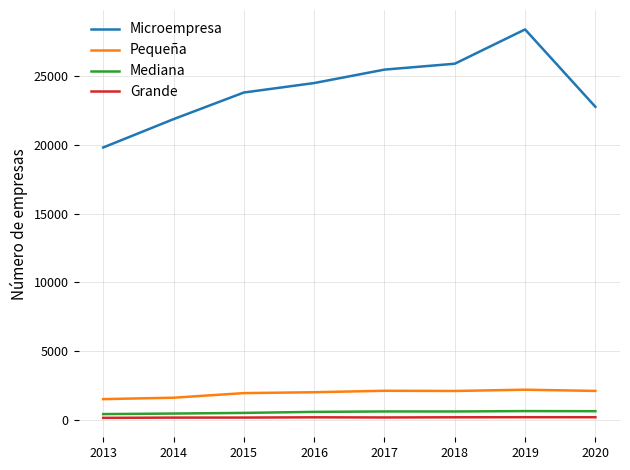

What is the smallest value displayed?

129